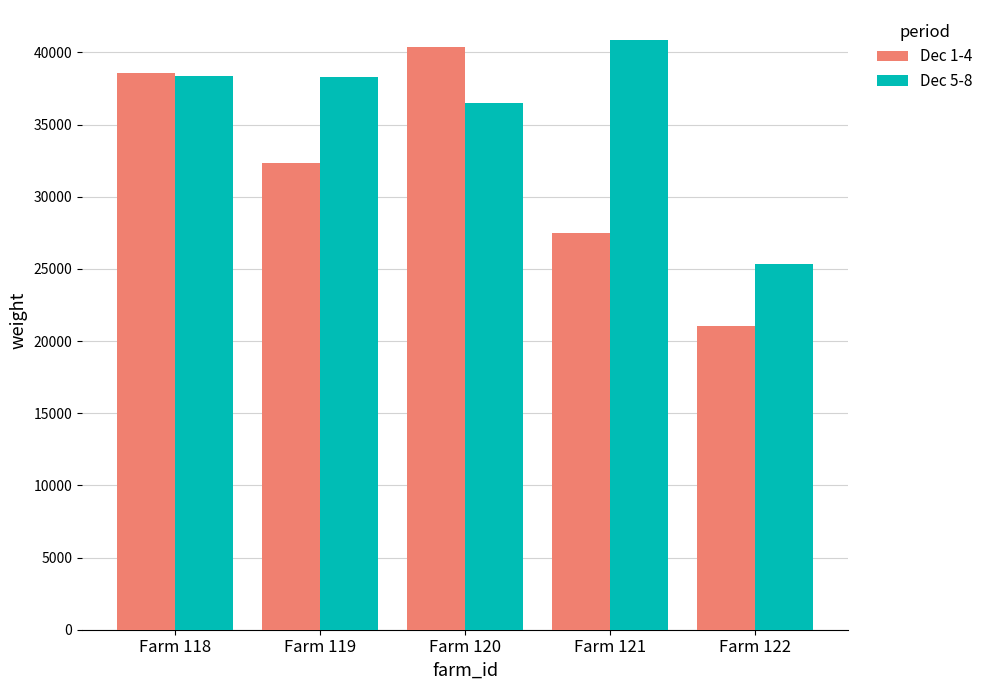

Is the value of Dec 1-4 at Farm 122 greater than the value of Dec 5-8 at Farm 119?

No